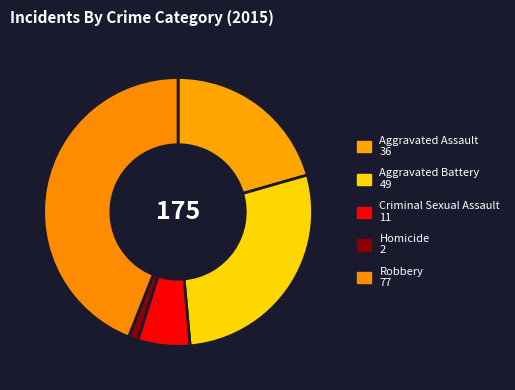

How much of the chart is everything except Robbery?

56.0%